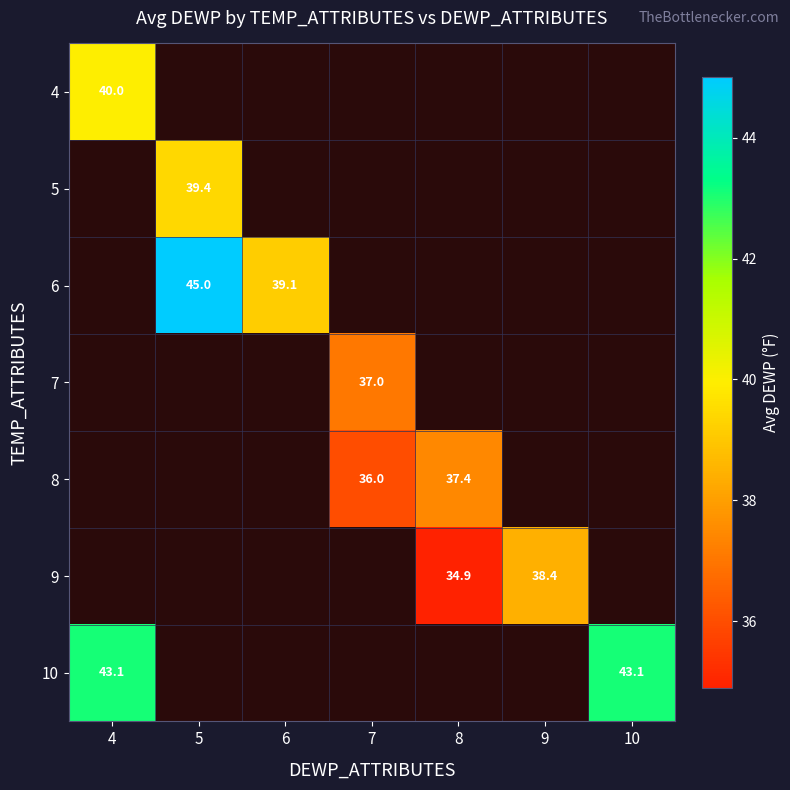

True or false: 7 has a value of 37.0 at 7.

True